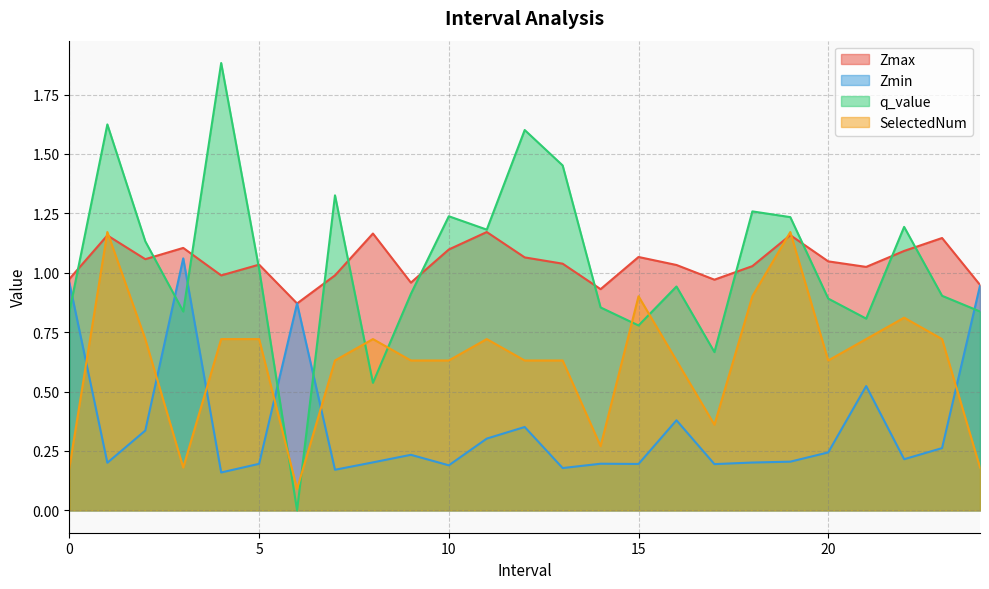

Where is the first local maximum for Zmin?

3.0